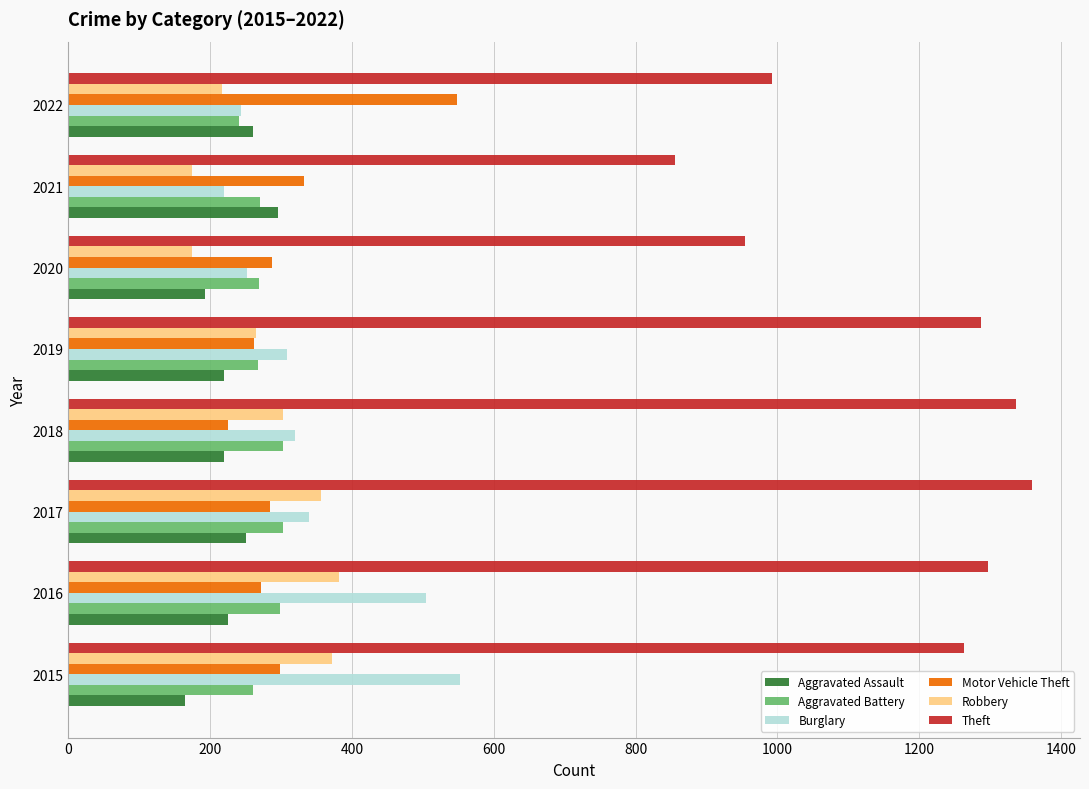

Where is Robbery nearest to the value 277?

2019